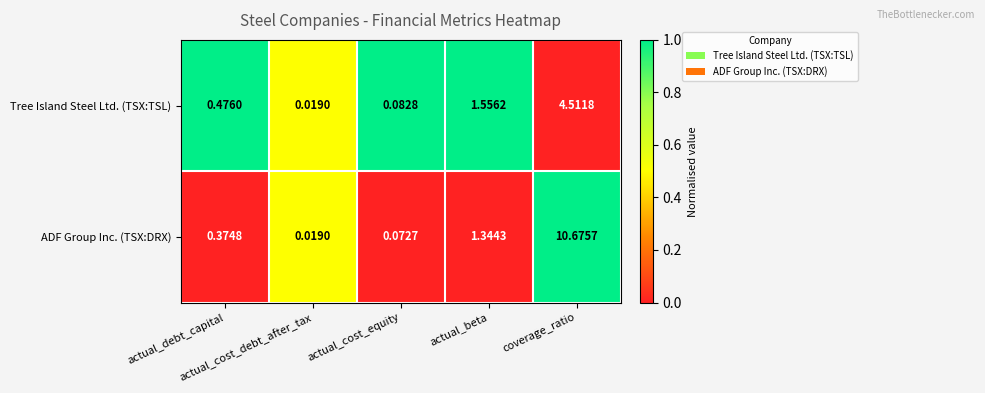

Which series has the widest spread of values?

ADF Group Inc. (TSX:DRX)